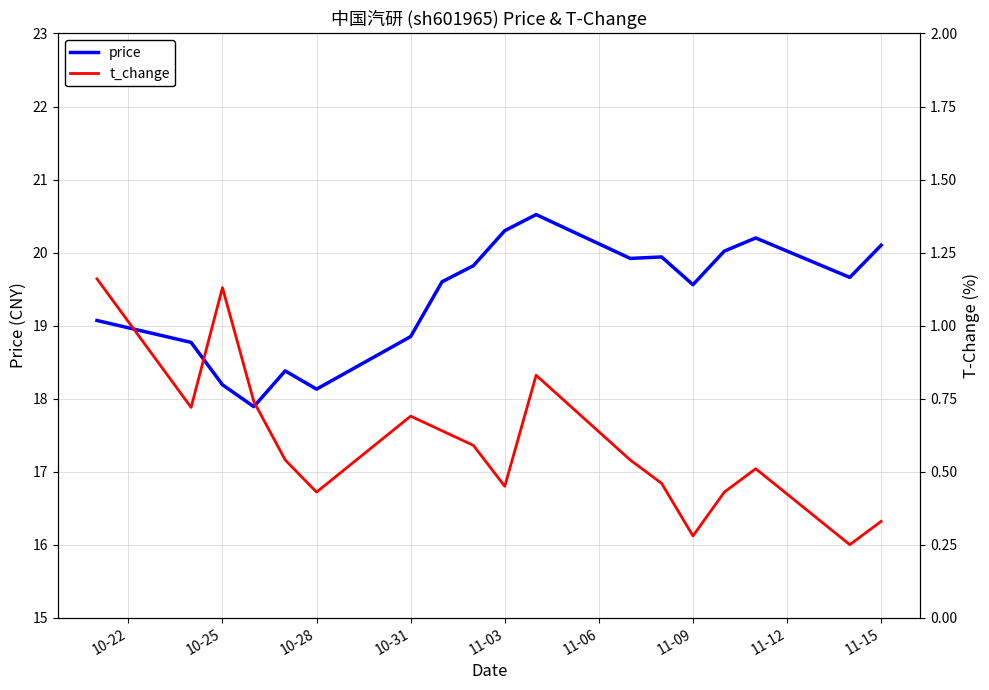

What position from the left is 11-03?

5